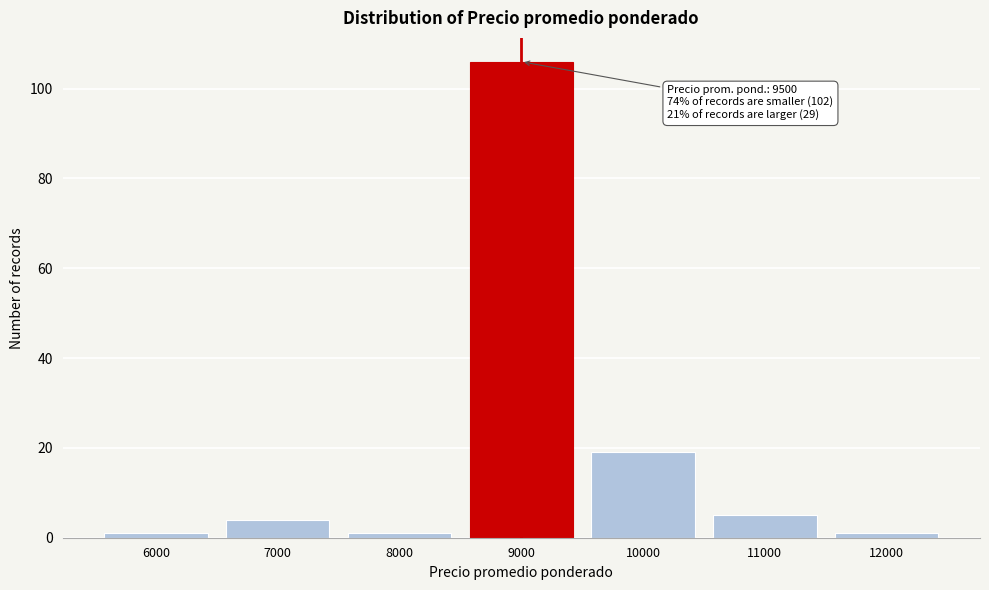

Reading left to right, list all the values displayed in this chart.

6000=1	7000=4	8000=1	9000=106	10000=19	11000=5	12000=1